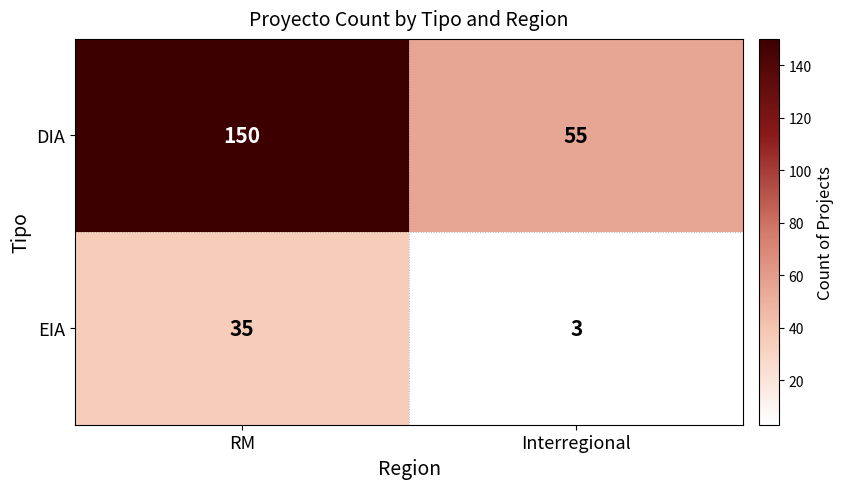

What is the sum of all EIA values?

38